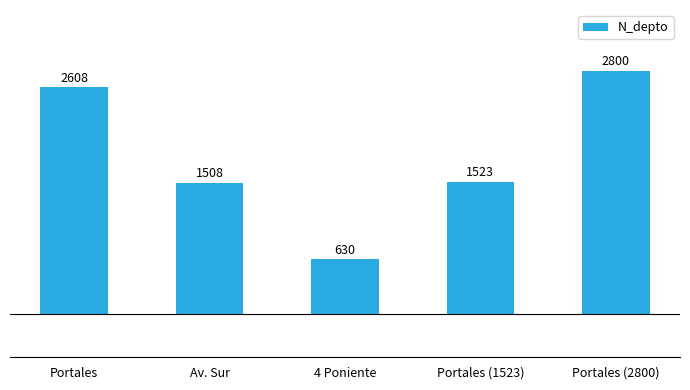

What is the smallest value displayed?

630